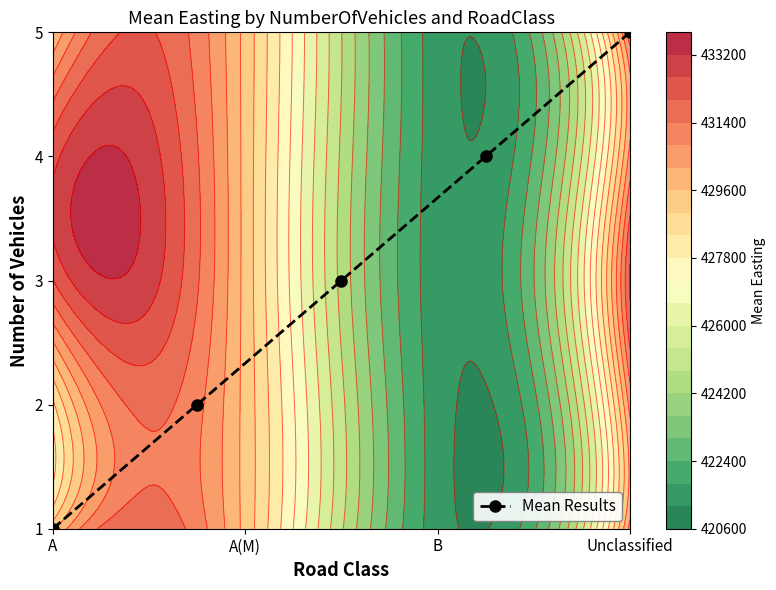

What is the sum of all values?

10